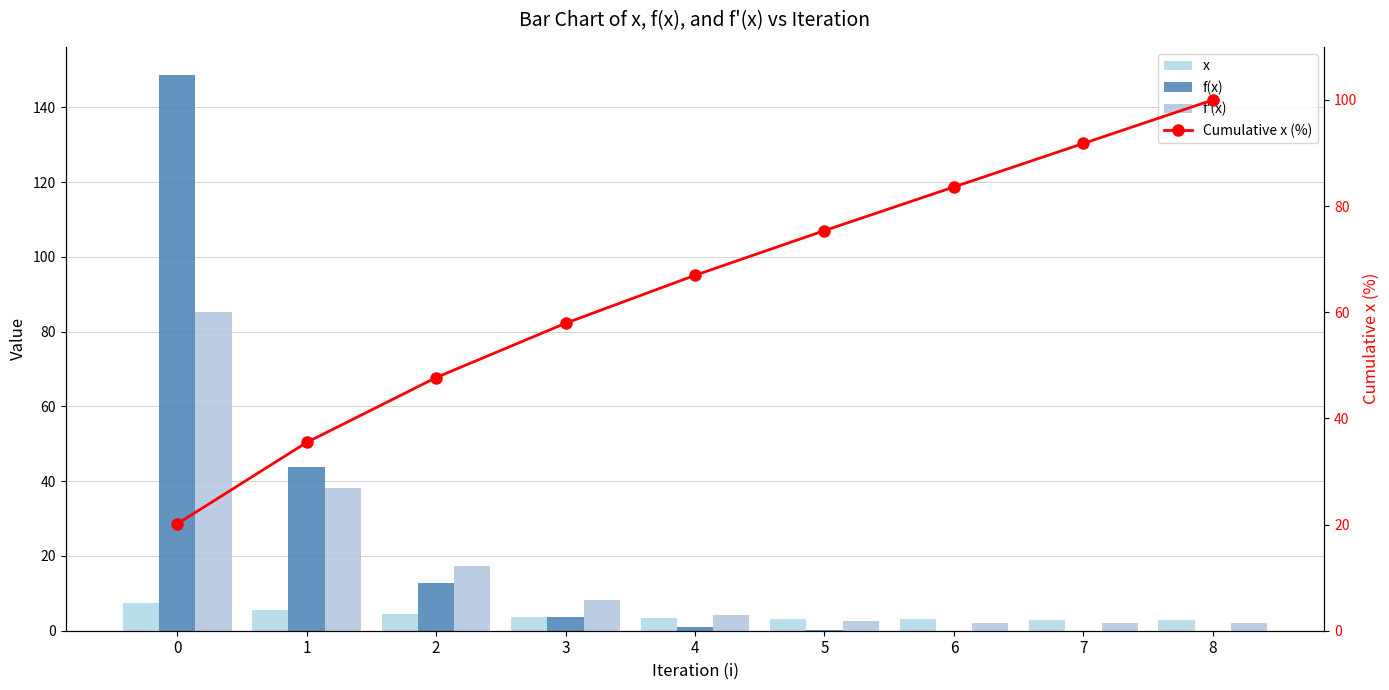

Is it true that x equals 3.0 at 6?

True